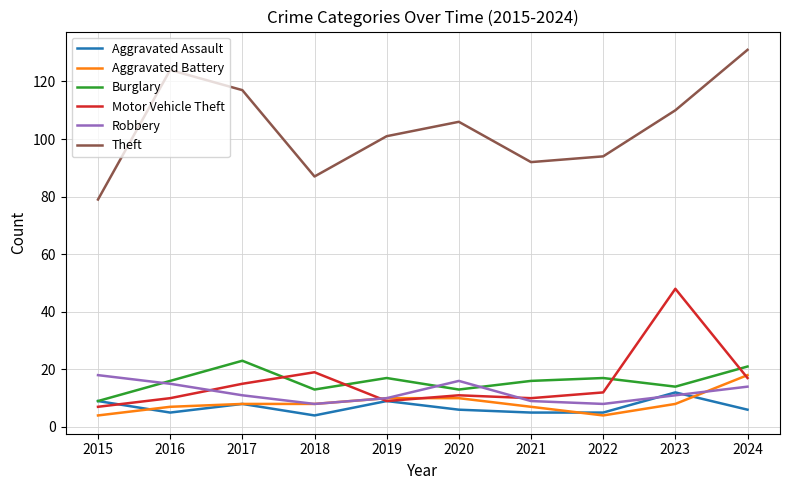

After their last crossing, which series has the higher values: Motor Vehicle Theft or Burglary?

Burglary